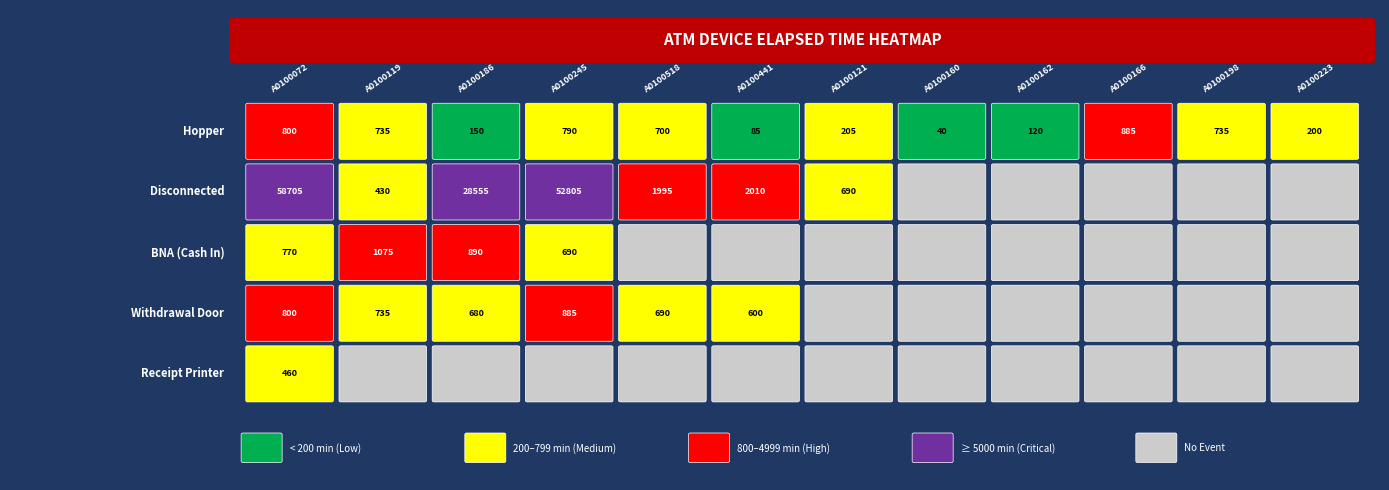

Is it true that Disconnected equals -34473 at 12?

False